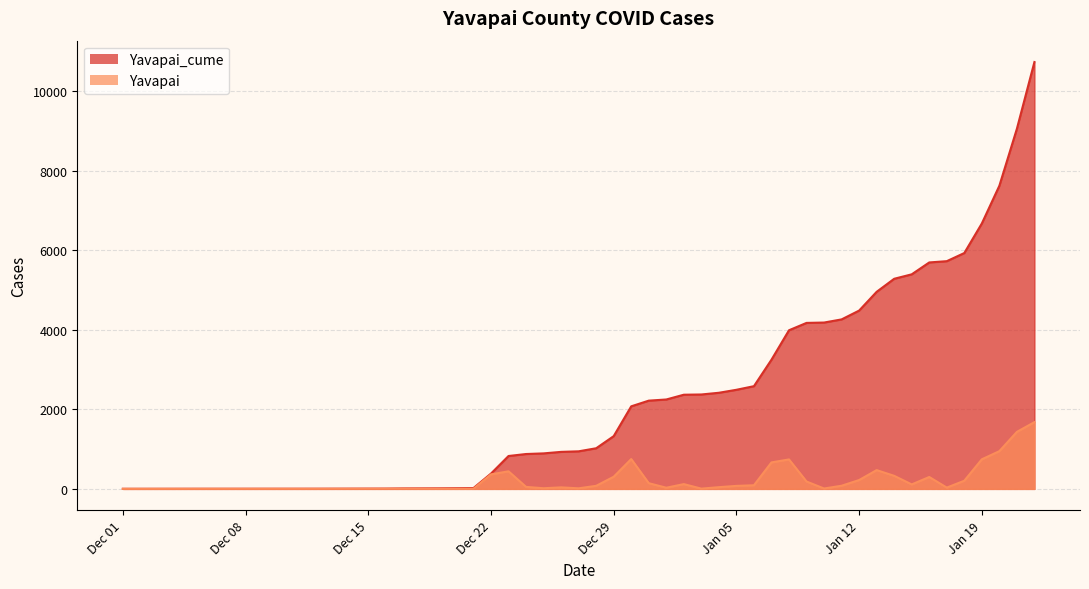

How many interior local peaks does the Yavapai series have?

8